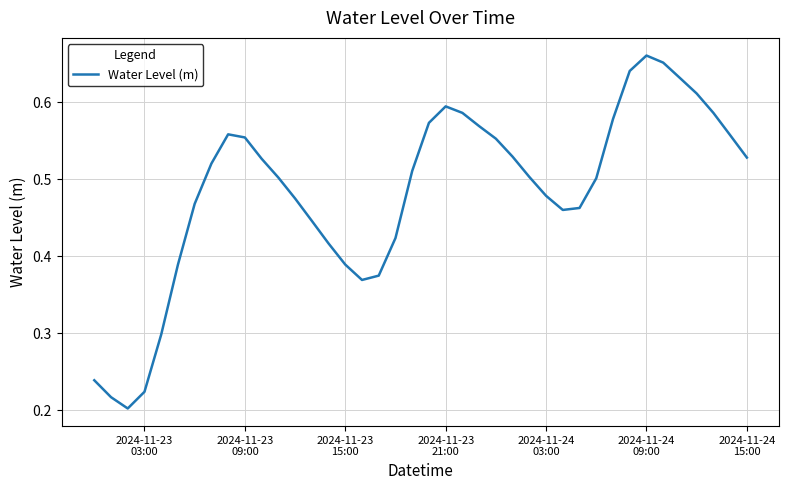

At which category does the chart reach its peak across all series?

2024-11-24
09:00